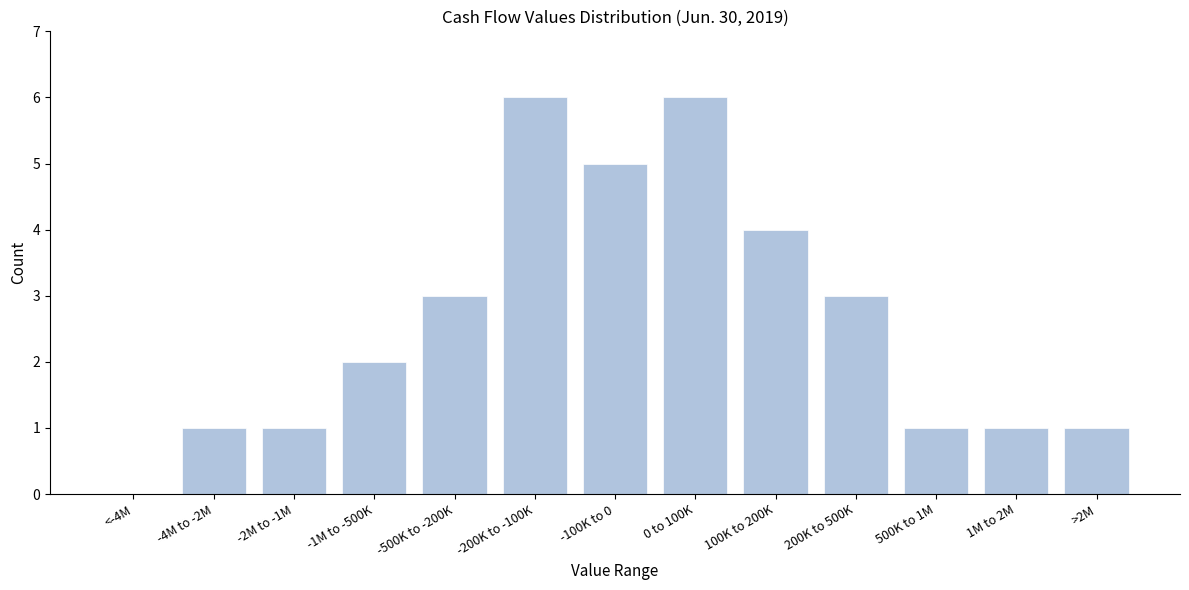

Reading right to left, extract all data points from this chart.

>2M=1	1M to 2M=1	500K to 1M=1	200K to 500K=3	100K to 200K=4	0 to 100K=6	-100K to 0=5	-200K to -100K=6	-500K to -200K=3	-1M to -500K=2	-2M to -1M=1	-4M to -2M=1	<-4M=0